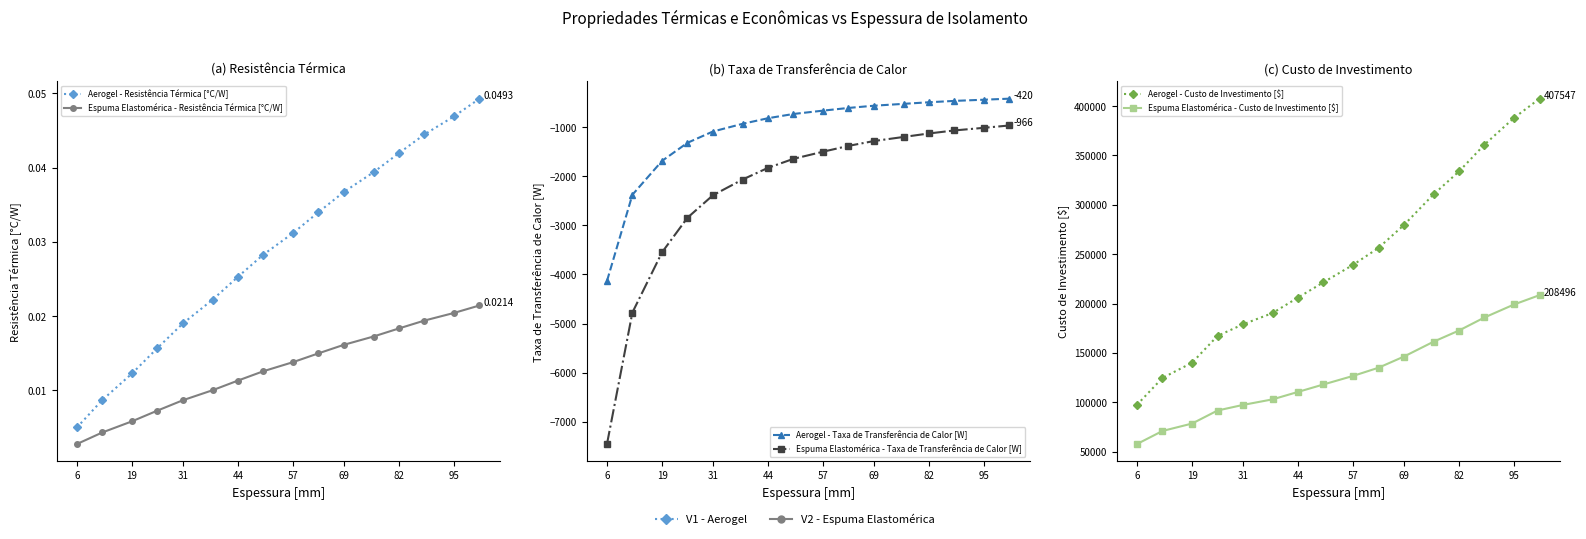

Which series changed the most between 44 and 57?

Aerogel - Custo de Investimento [$]